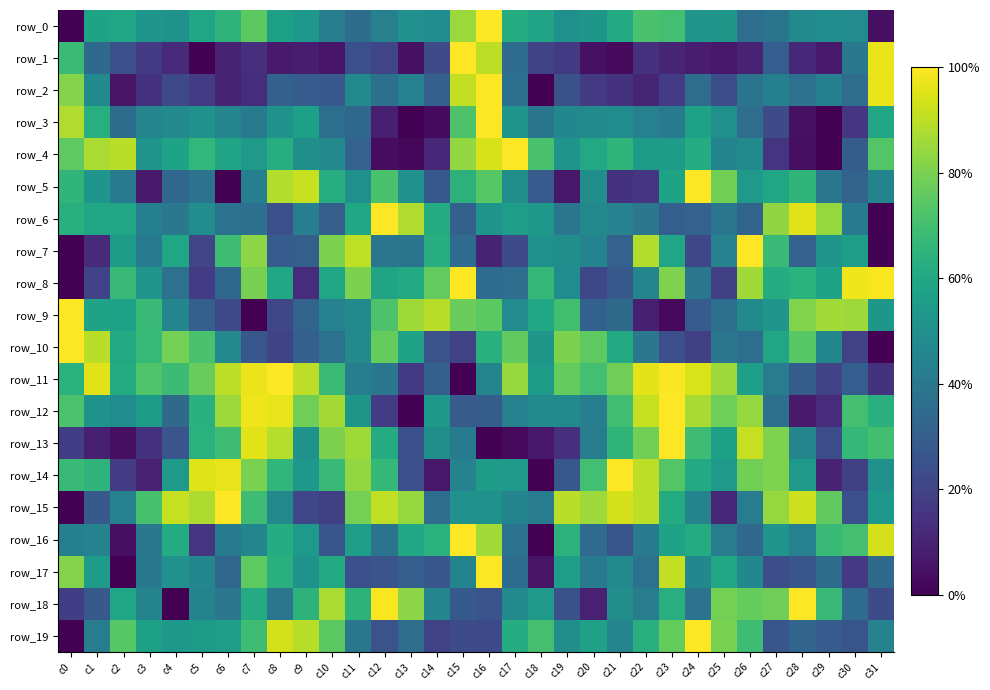

What is the difference between the maximum and second lowest values in the row_15 series?

0.9